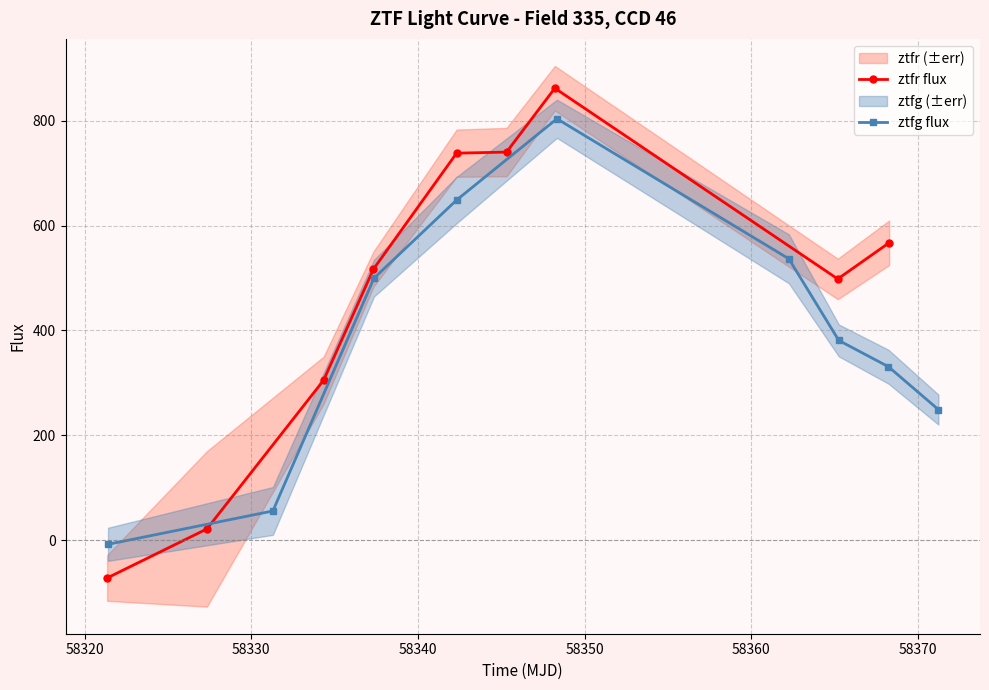

What is the value of the ztfr flux point at the 9th from the left?

567.1